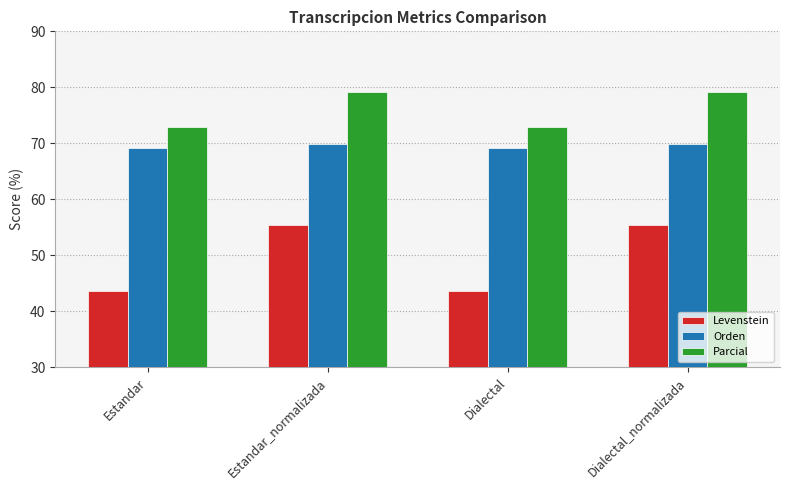

What value does the Orden series have at Dialectal?

69.2